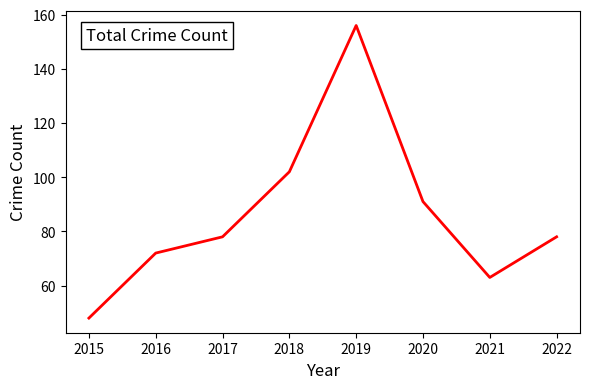

What is the change in value from 2020 to 2022?

-13